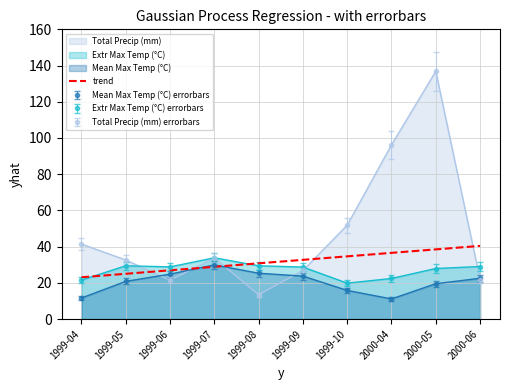

What is the change in value from 1999-08 to 1999-09?

+1.9